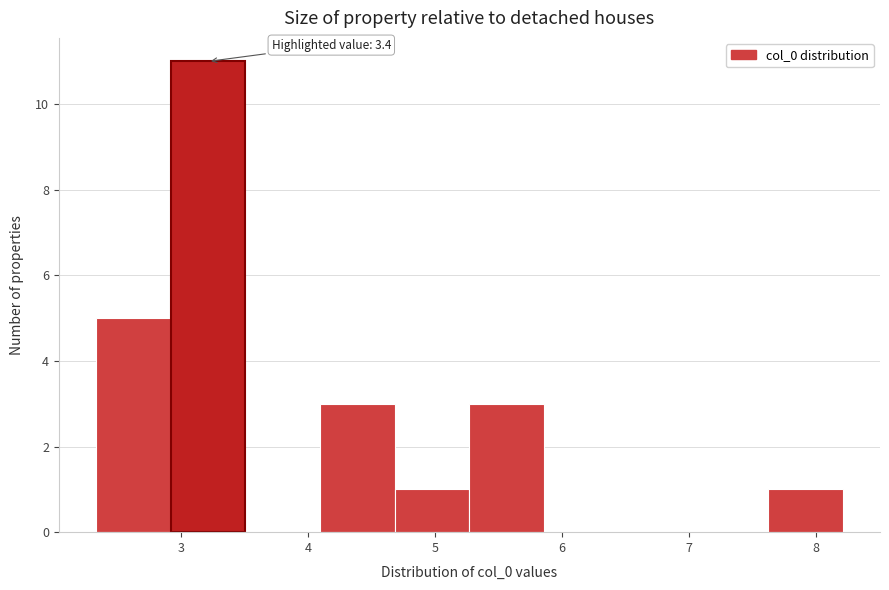

Over which range of the x-axis is the bar tallest?

2.9 to 3.5